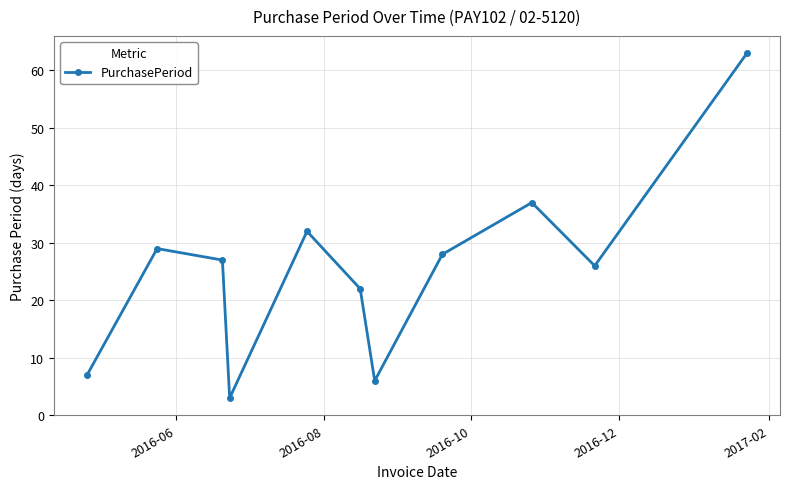

How many categories are shown in the chart?

11